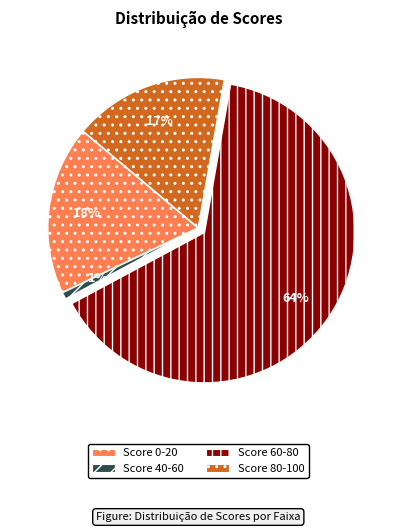

What is the majority slice?

Score 60-80